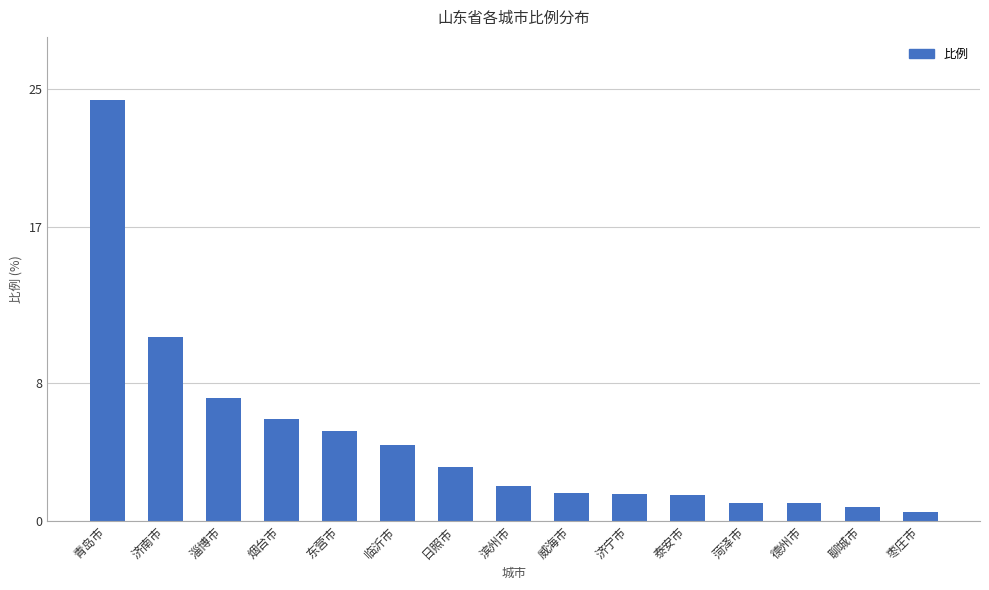

What is the minimum value shown in the chart?

0.5